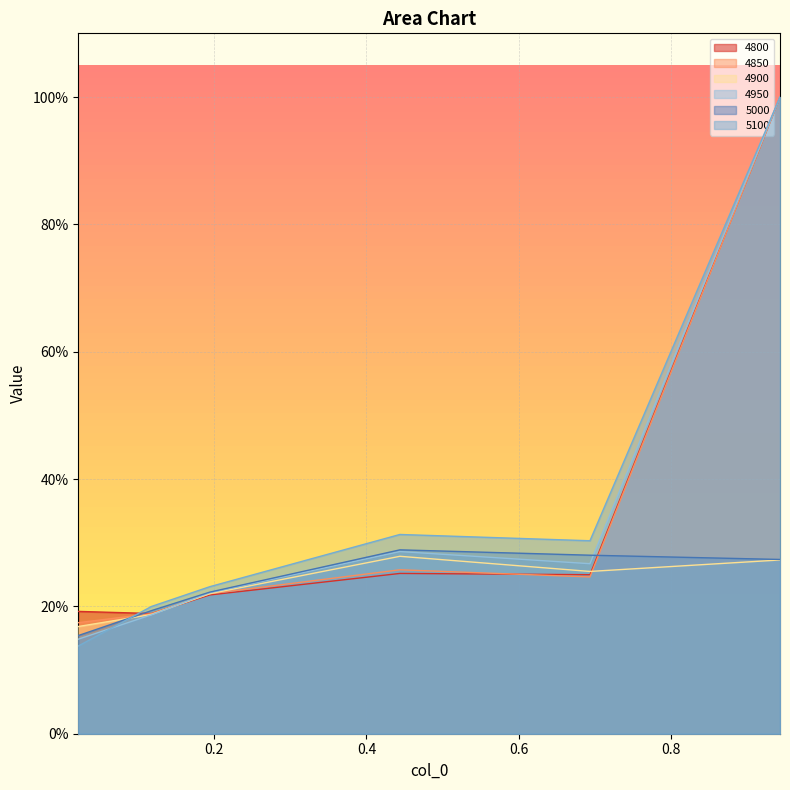

True or false: 4950 has more than 0 points higher than both neighbors.

True